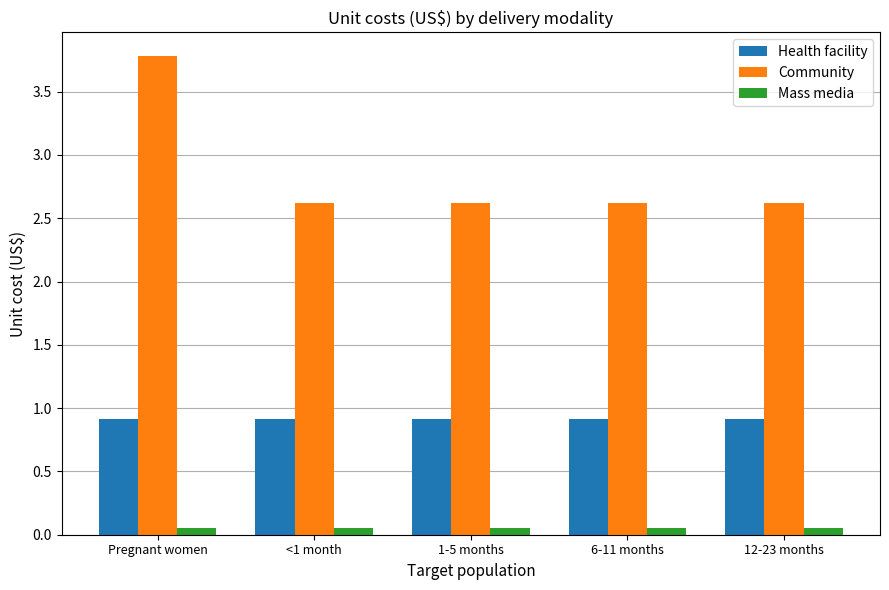

What is the total value across all series at <1 month?

3.6